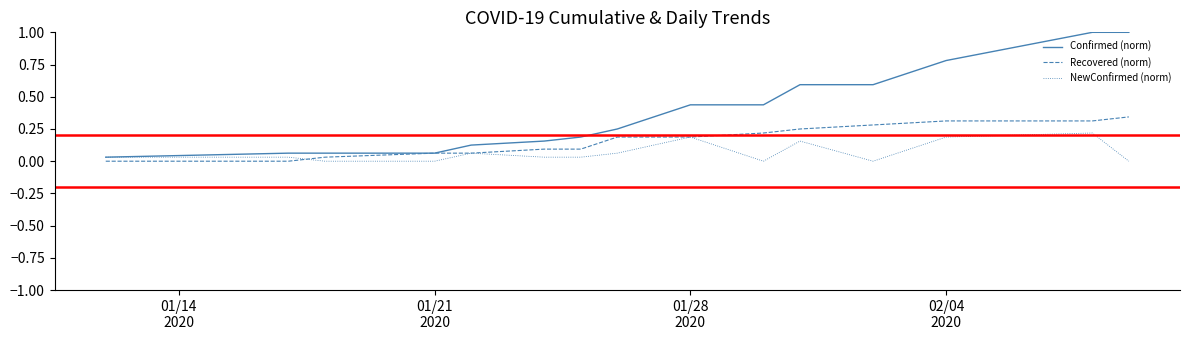

Which series has the largest total across all categories?

Confirmed (norm)